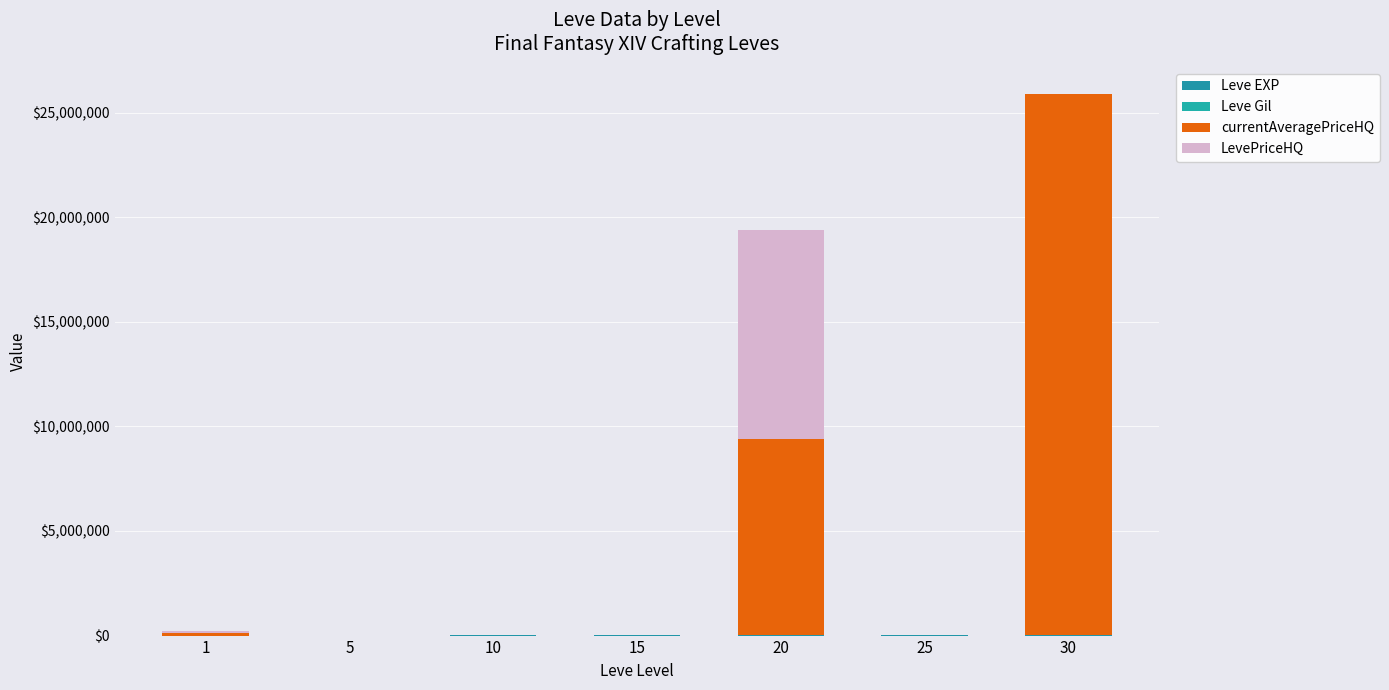

Where does the Leve Gil series first go above 220?

10